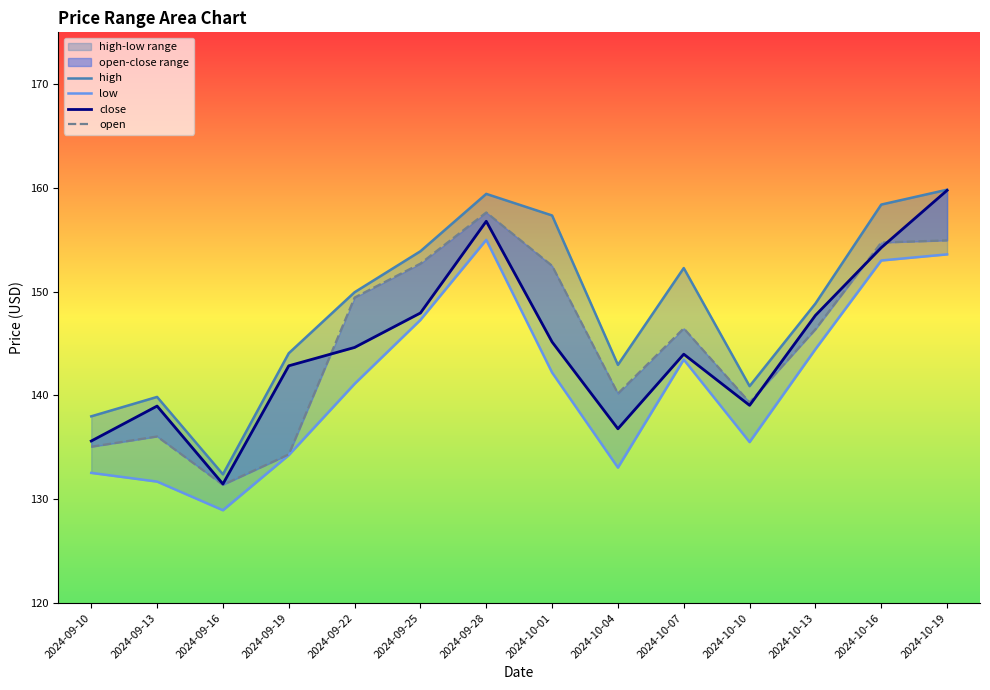

What is the label of the 3rd point from the left?

2024-09-16